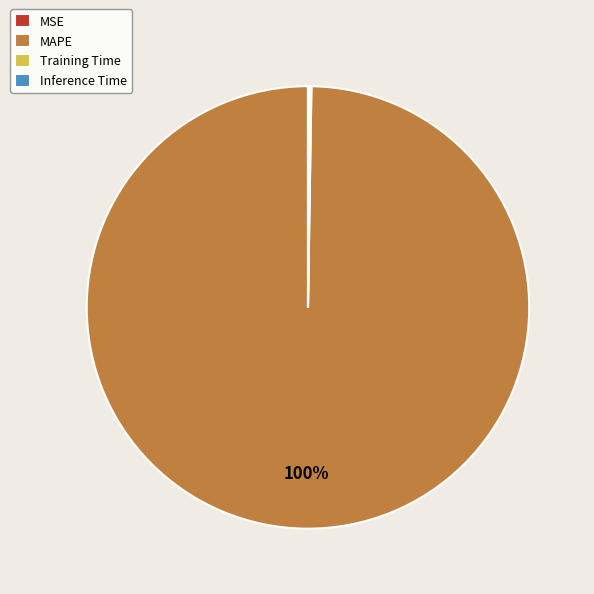

Does any single category account for the majority?

Yes